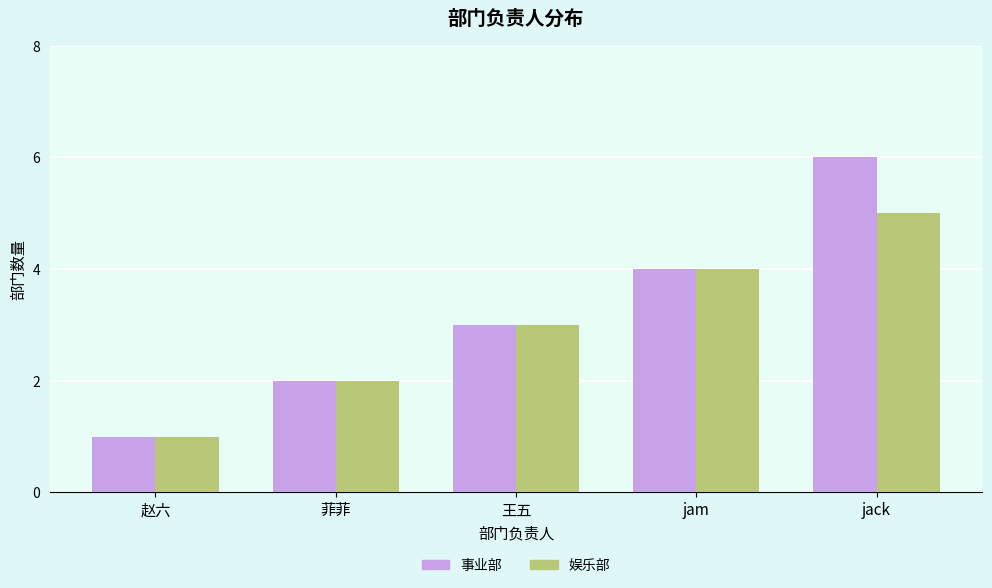

What is the sum of the 事业部 values at 菲菲 and jam?

6